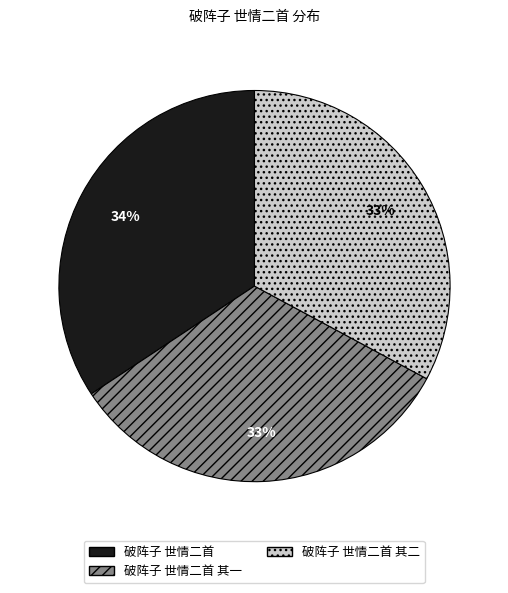

True or false: 破阵子 世情二首 其一 accounts for 33% of the total.

True